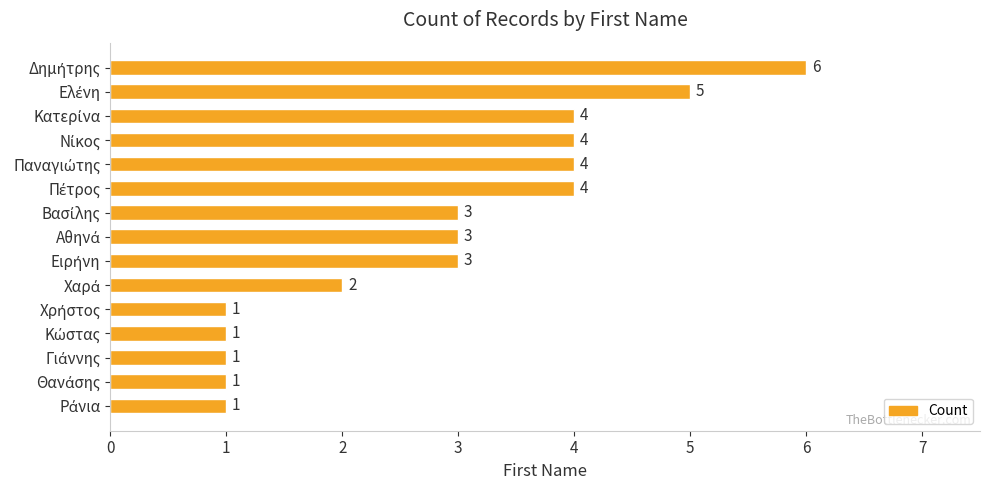

What is the average value?

3